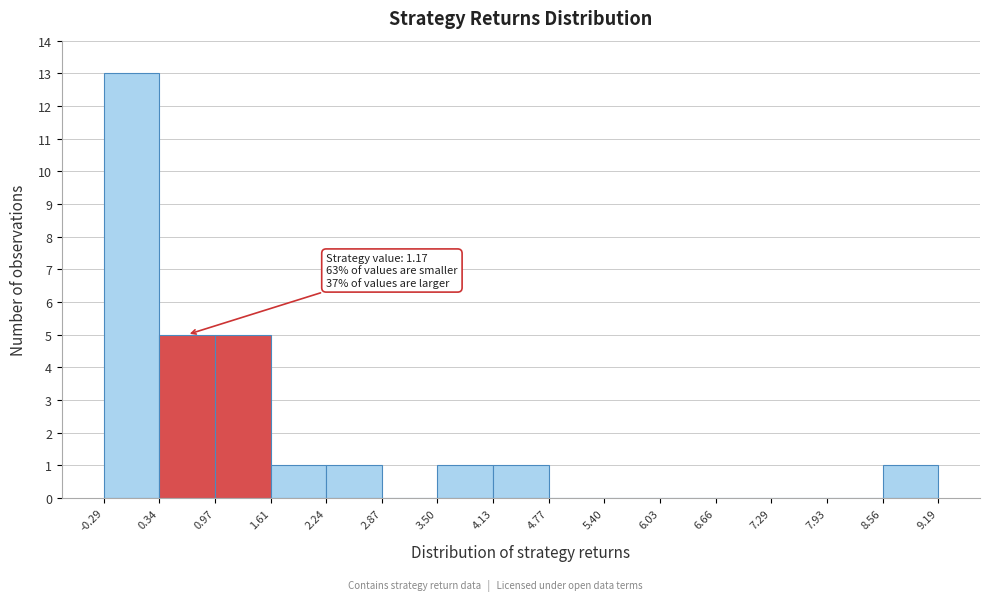

Over which range of the x-axis is the bar tallest?

-0.29 to 0.34